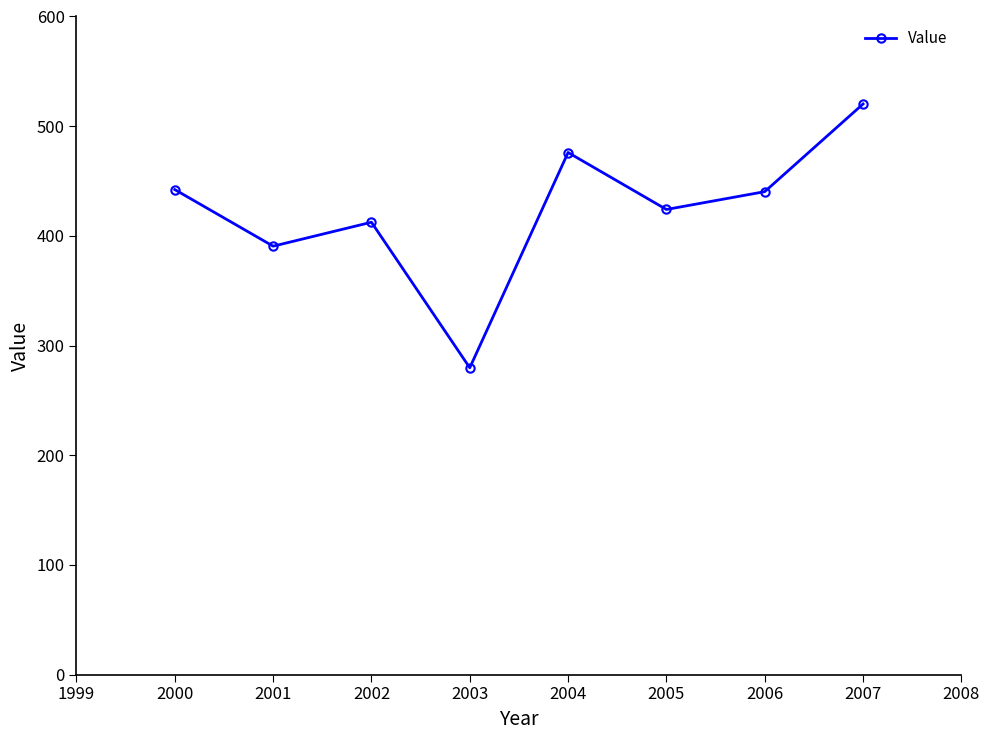

Approximately how many times larger is the value at 2001 compared to 2006?

0.9